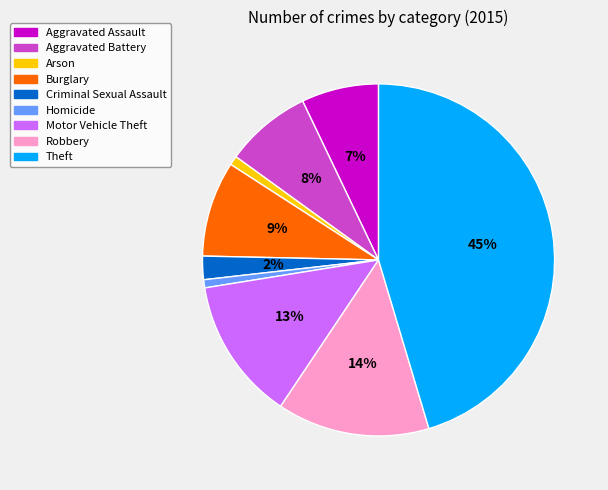

What percentage is the Aggravated Battery slice, to the nearest percent?

8%